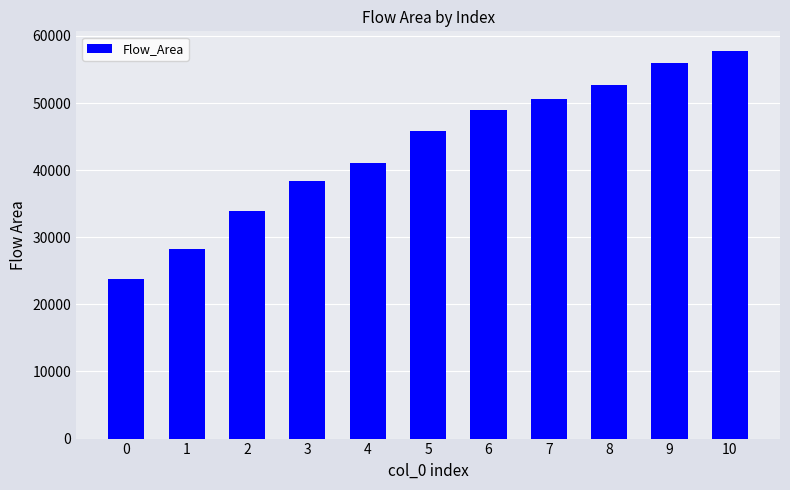

What is the average value?

43382